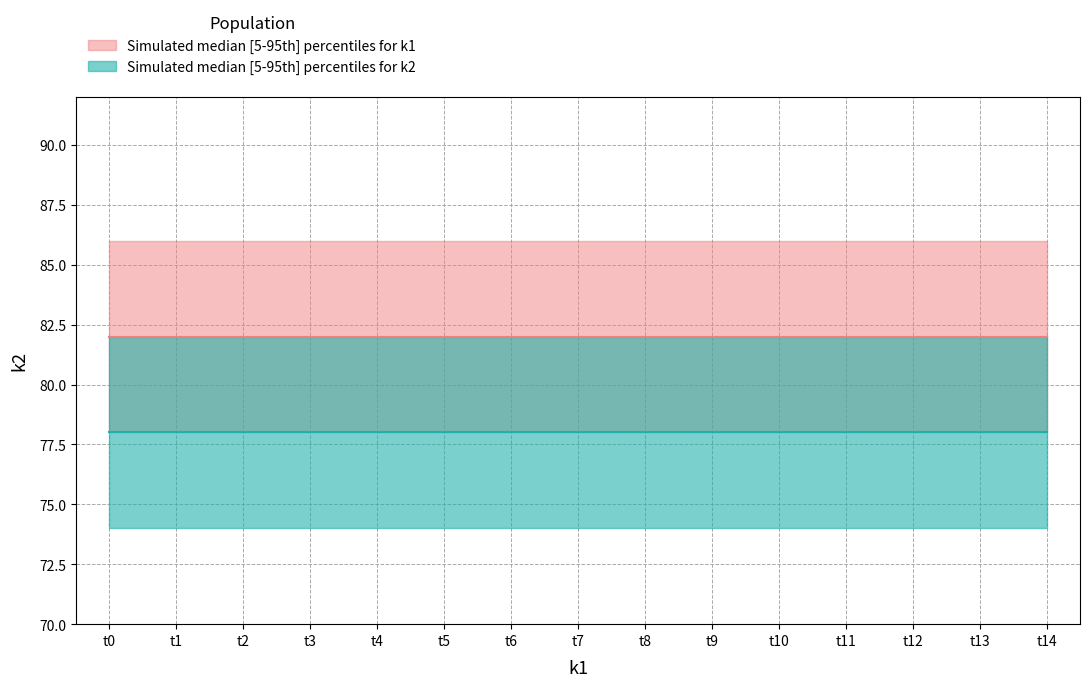

True or false: k1_median has more than 0 points higher than both neighbors.

False